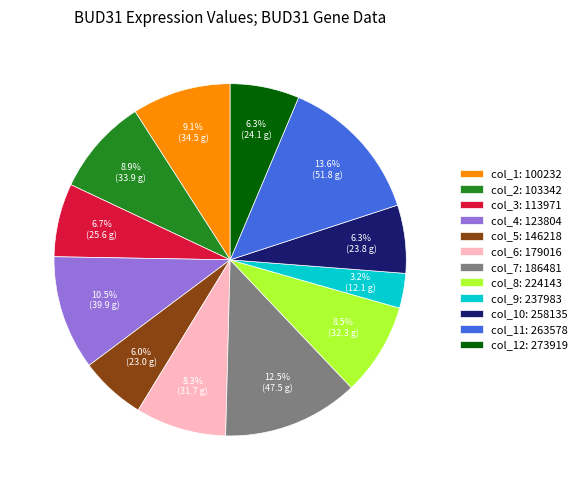

Is there a majority slice in this chart?

No